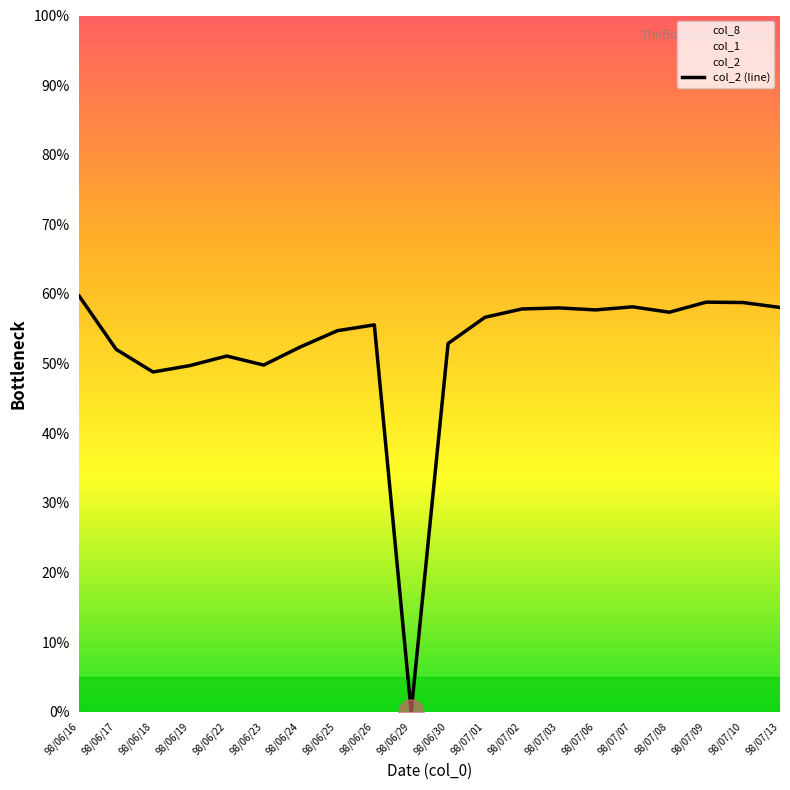

Reading right to left, transcribe all the data shown in this chart.

58.1	58.8	58.8	57.4	58.2	57.7	58.0	57.8	56.7	52.9	0.0	55.6	54.7	52.4	49.8	51.1	49.7	48.8	52.0	59.7